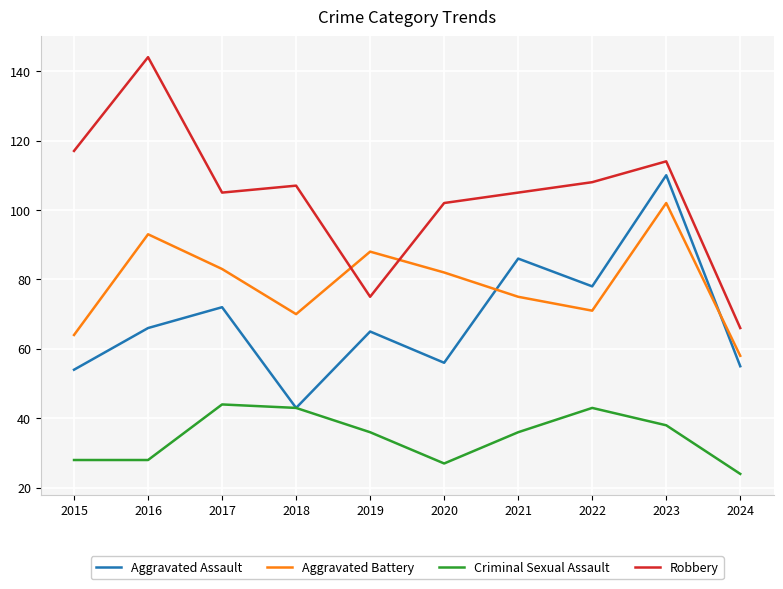

What is the greatest value displayed?

144